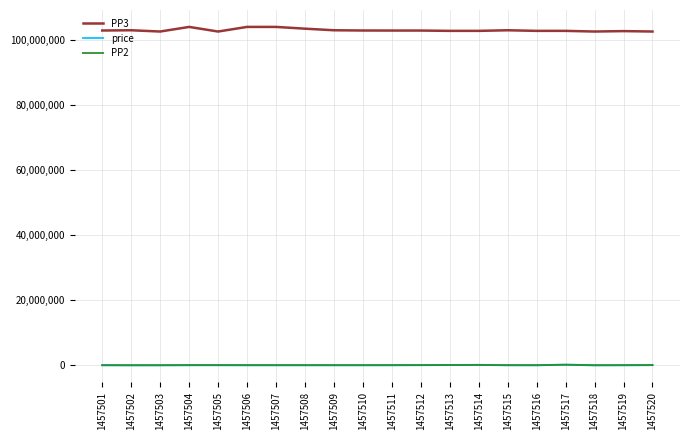

Does the chart have visible grid lines?

Yes